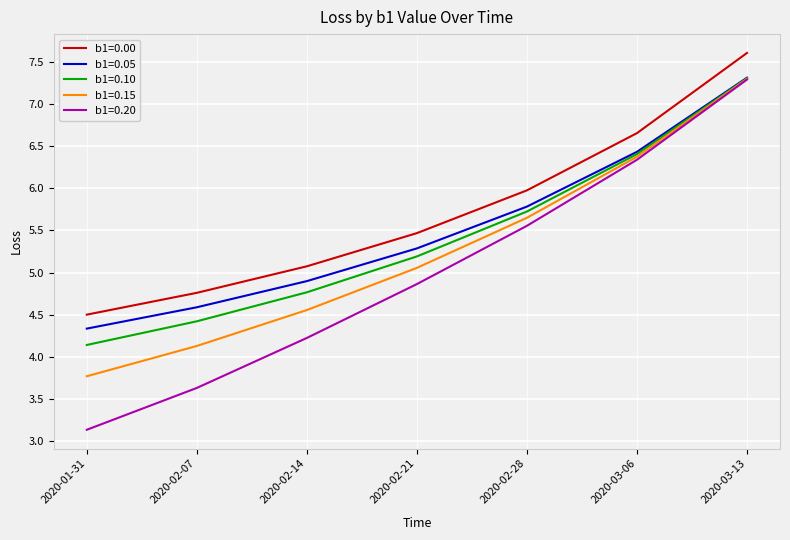

True or false: b1=0.00 and b1=0.10 cross at least once.

False